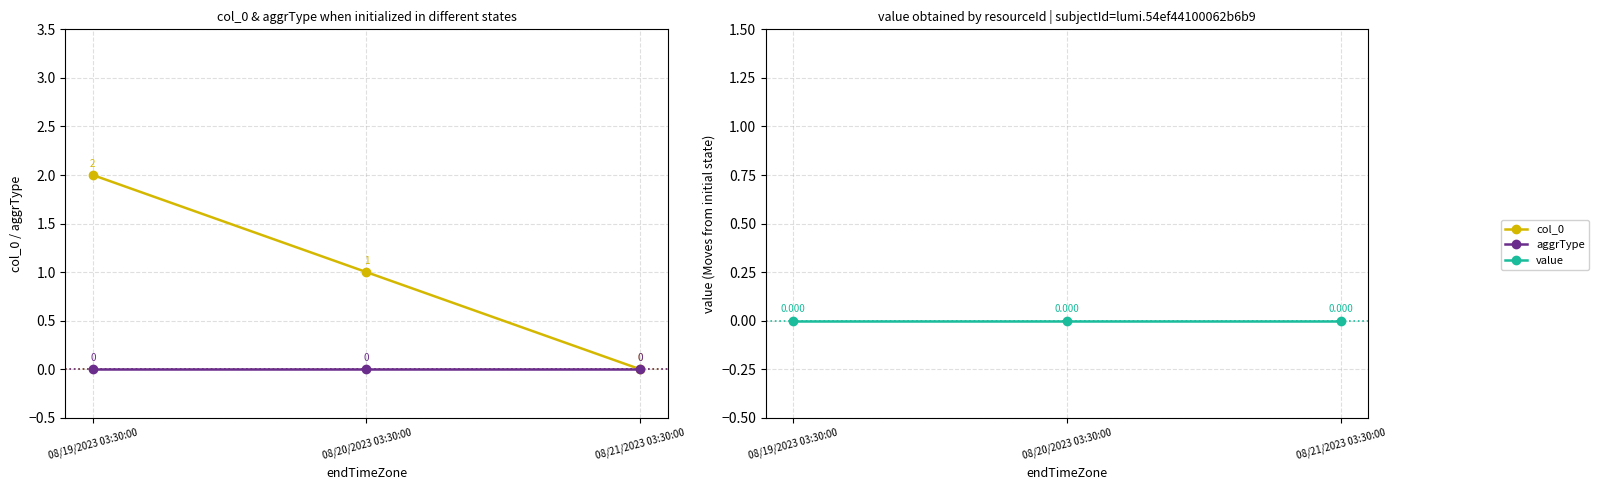

Count the number of data series in this chart.

3